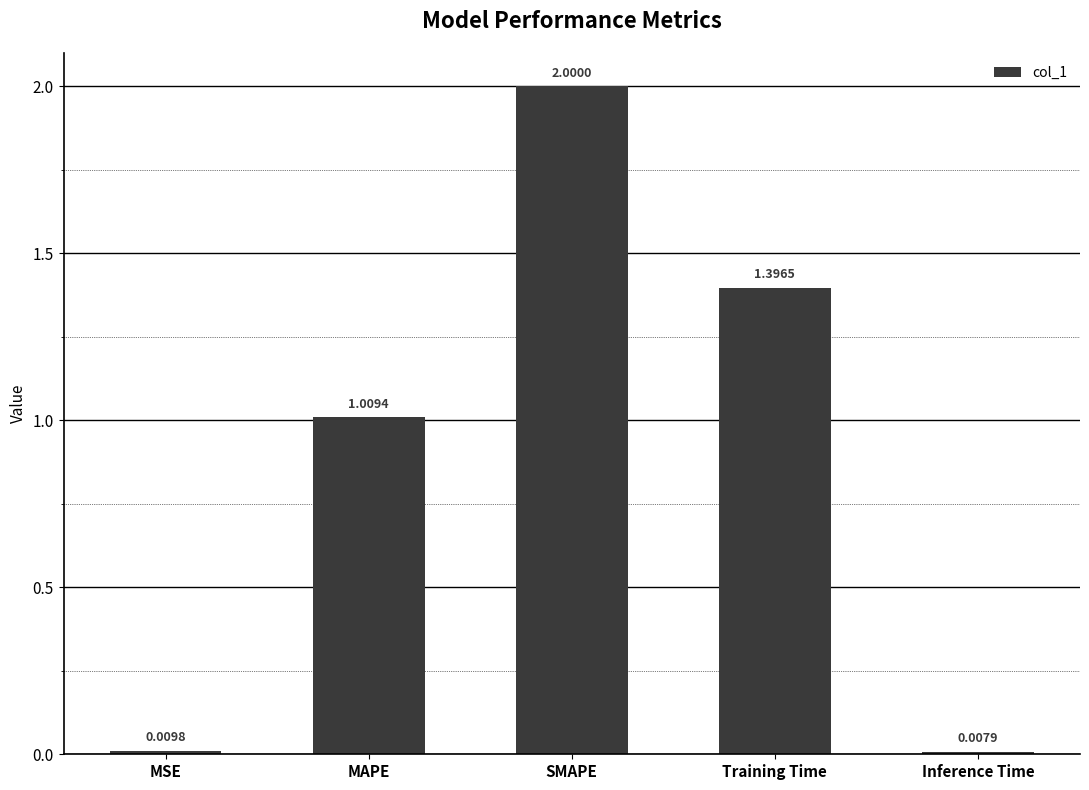

Which category has the highest value across all series?

SMAPE